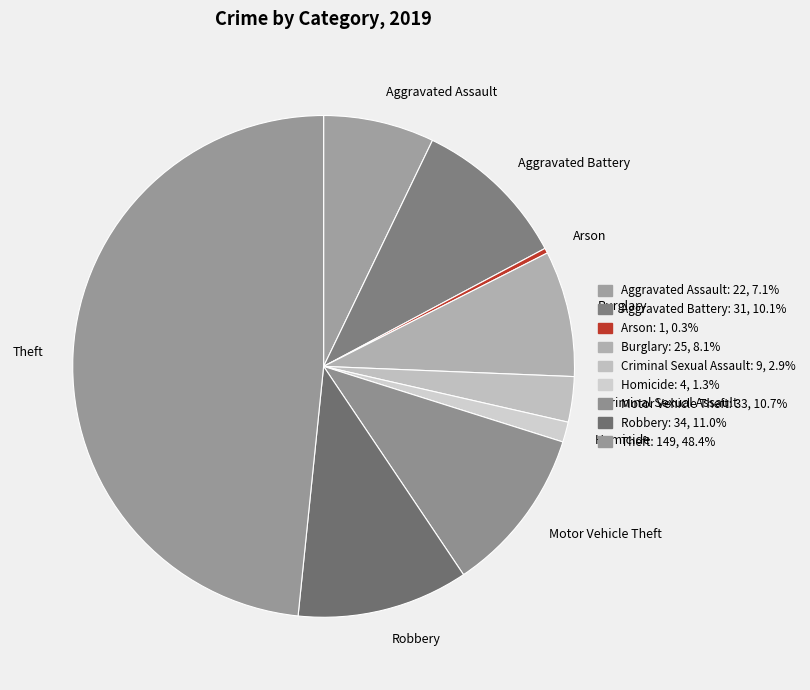

What is the smallest slice in the pie chart?

Arson